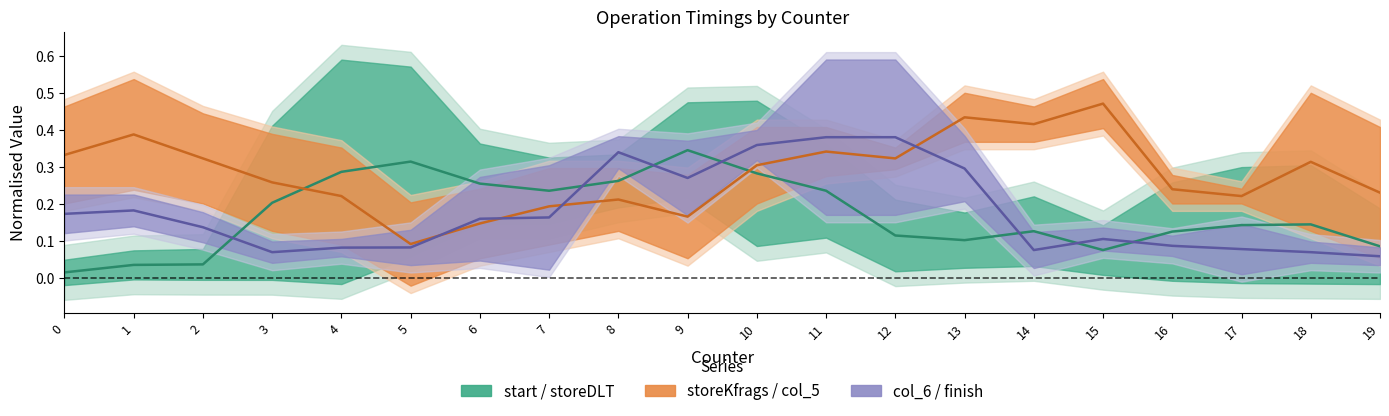

Where is the first local maximum for col6_finish_mid?

1